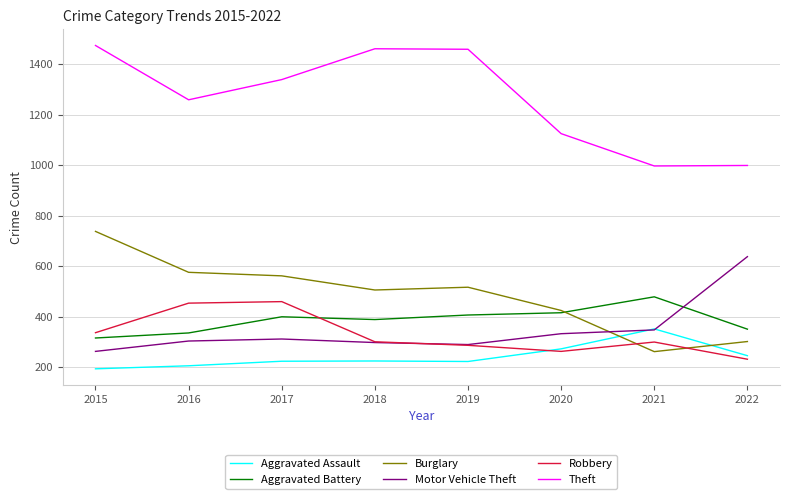

Which series has the largest range (max minus min)?

Theft